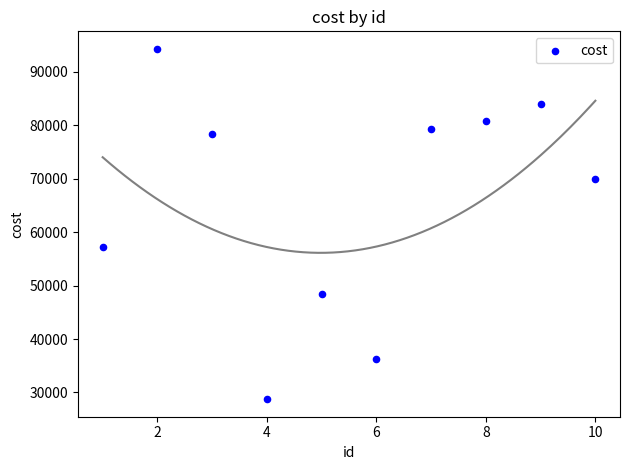

What is the range of X values (max minus min)?

9